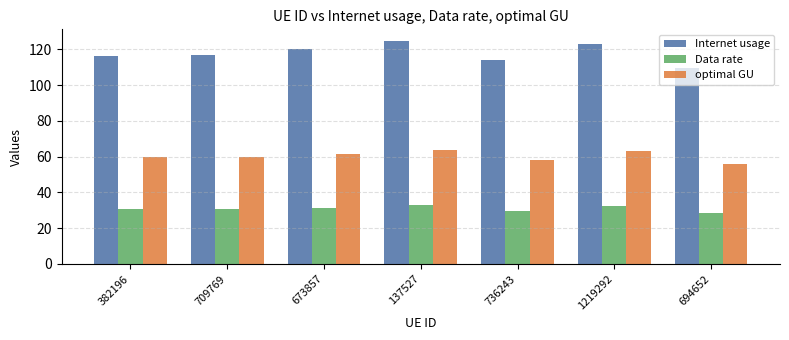

Which series has the largest total across all categories?

Internet usage